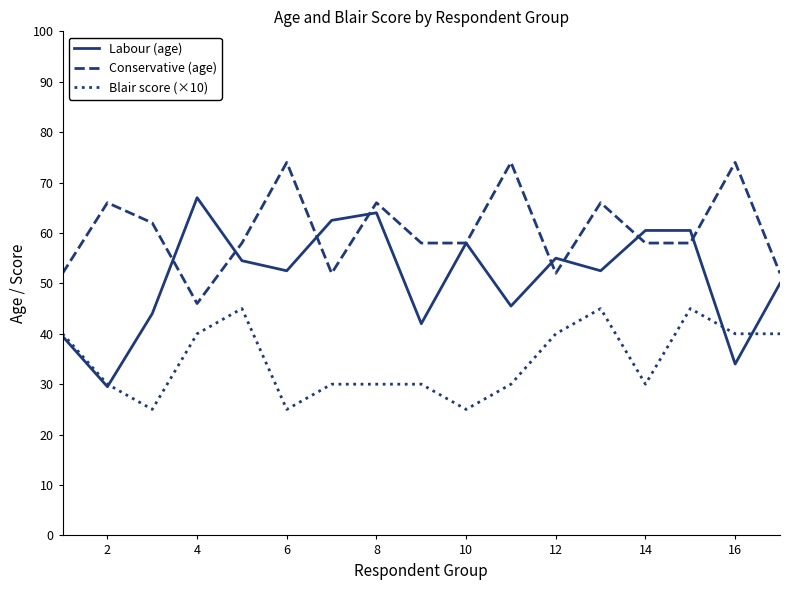

What is the greatest value displayed?

74.0